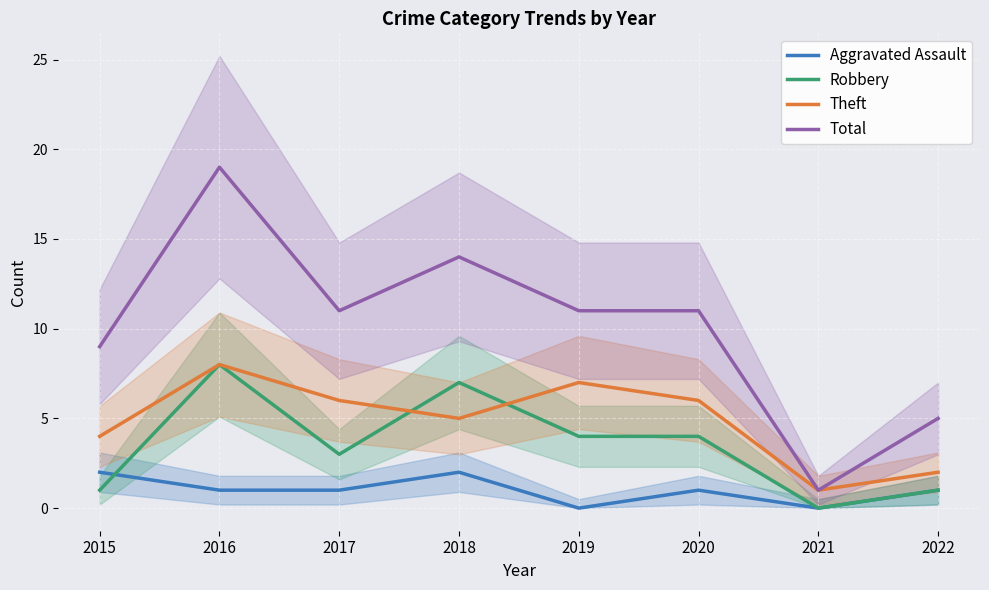

How many values in the Theft series are below 6?

4